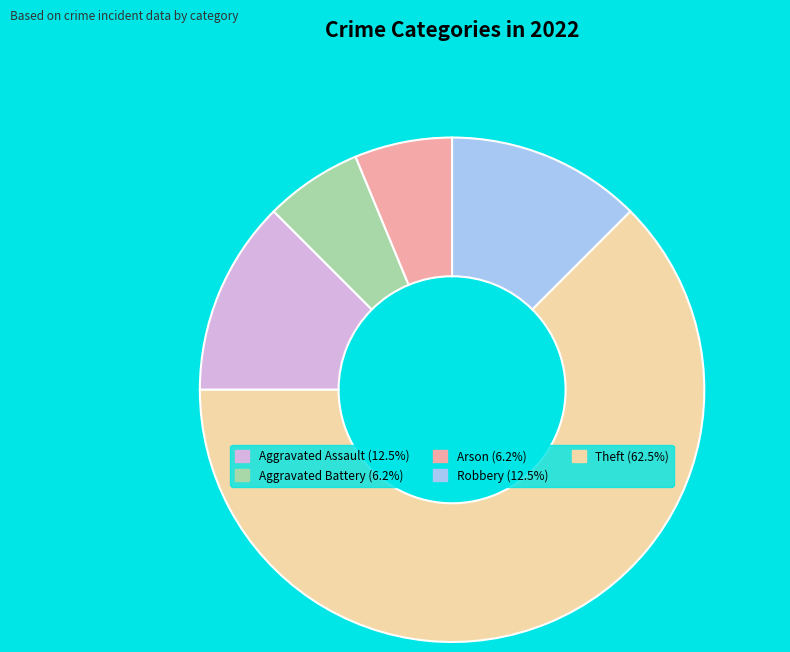

Do Theft and Robbery together represent more than half of the pie?

Yes